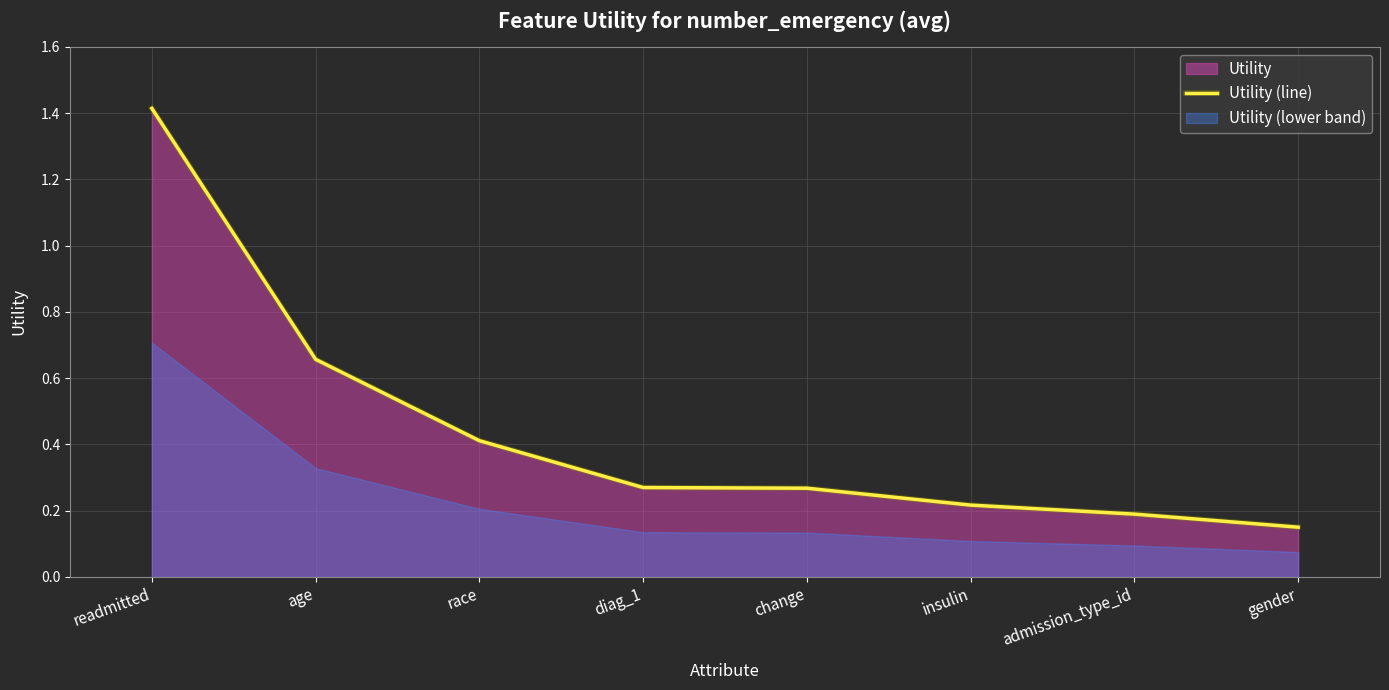

What position from the left is readmitted?

1